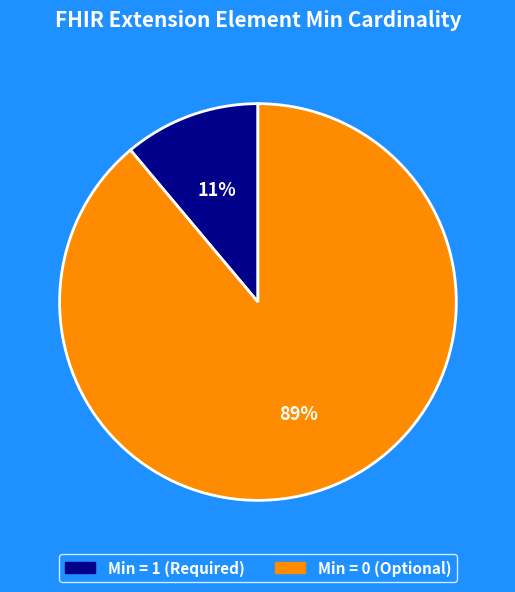

Is there a majority slice in this chart?

Yes